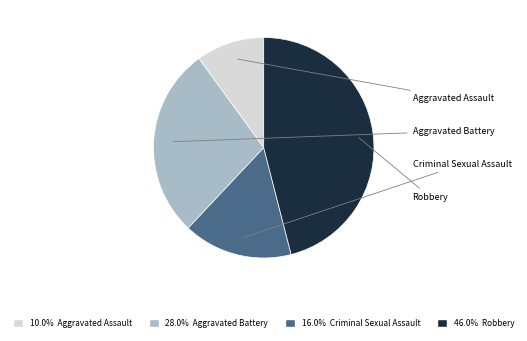

Is there a majority slice in this chart?

No